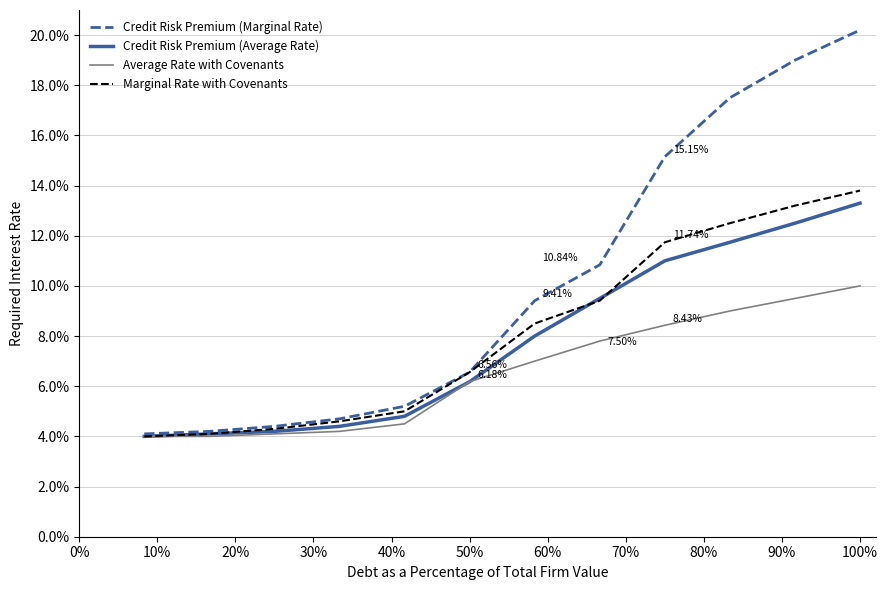

Which series has the largest total across all categories?

Credit Risk Premium (Marginal Rate)